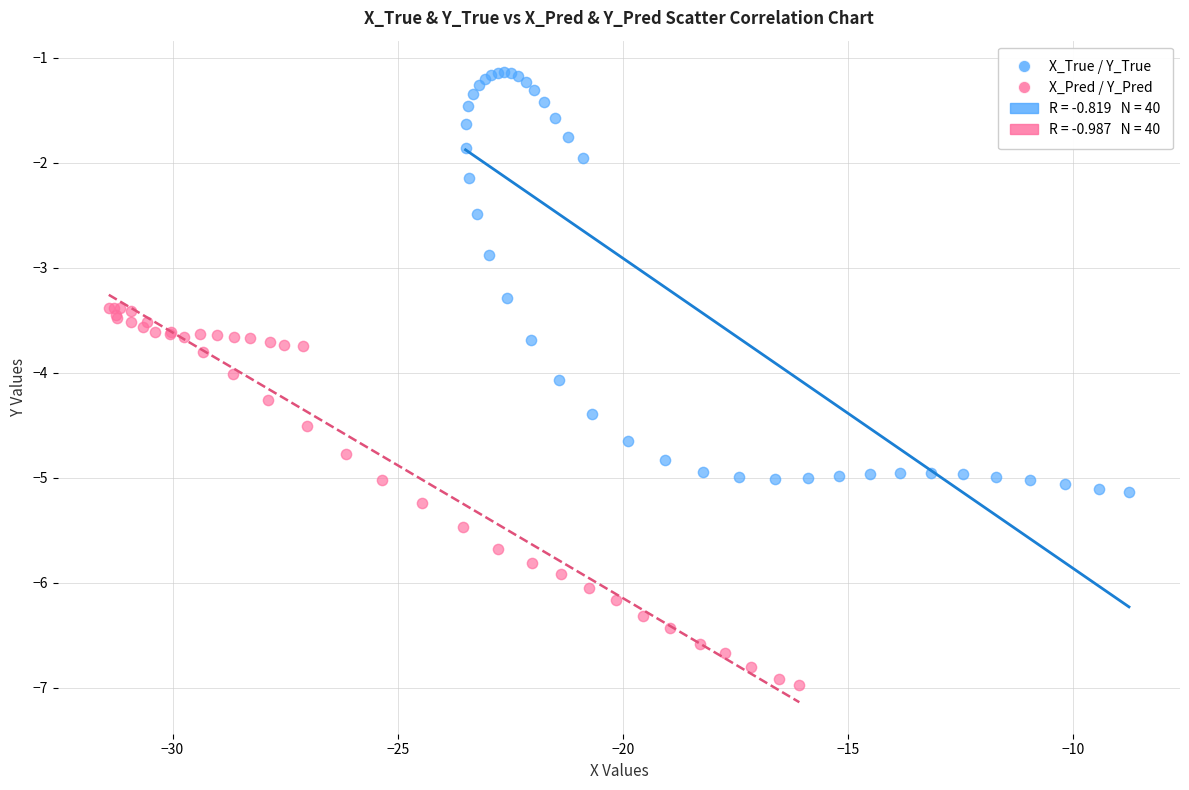

Which series contains the lowest Y value?

X_Pred / Y_Pred